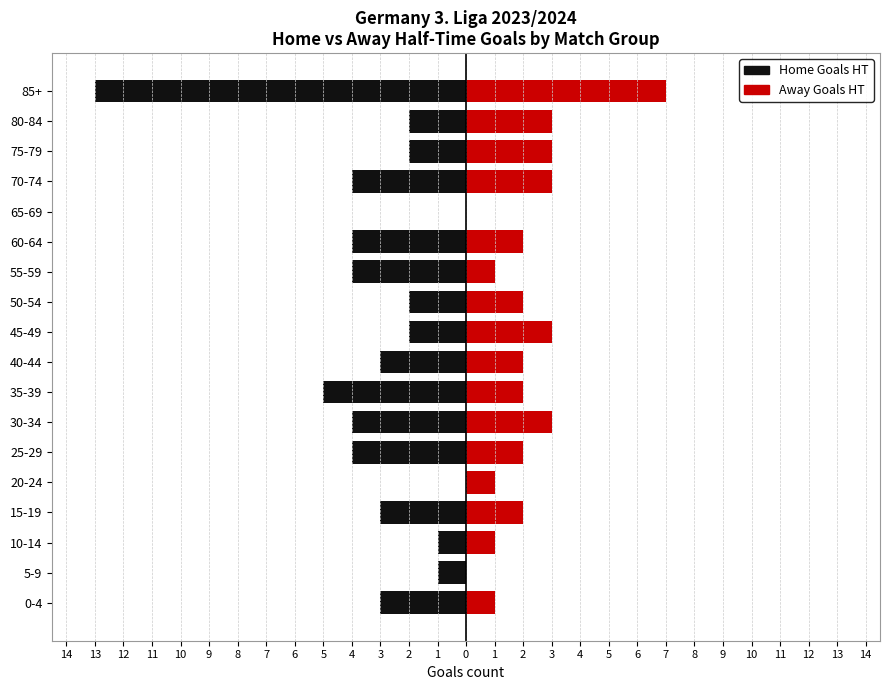

Which has a higher value, 0-4 or 75-79?

75-79